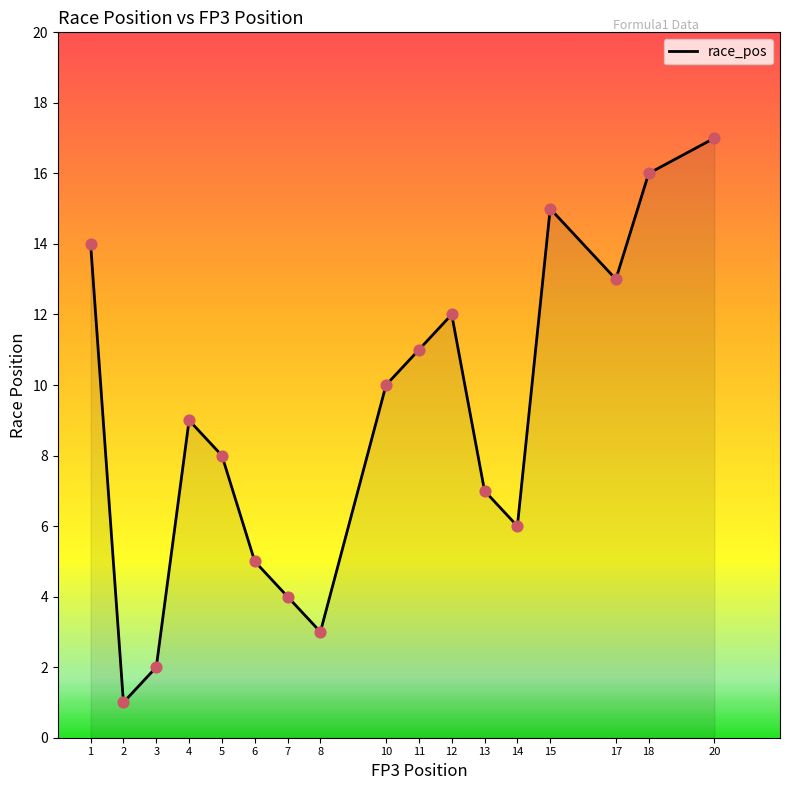

Approximately how many times larger is the value at 2 compared to 5?

0.1